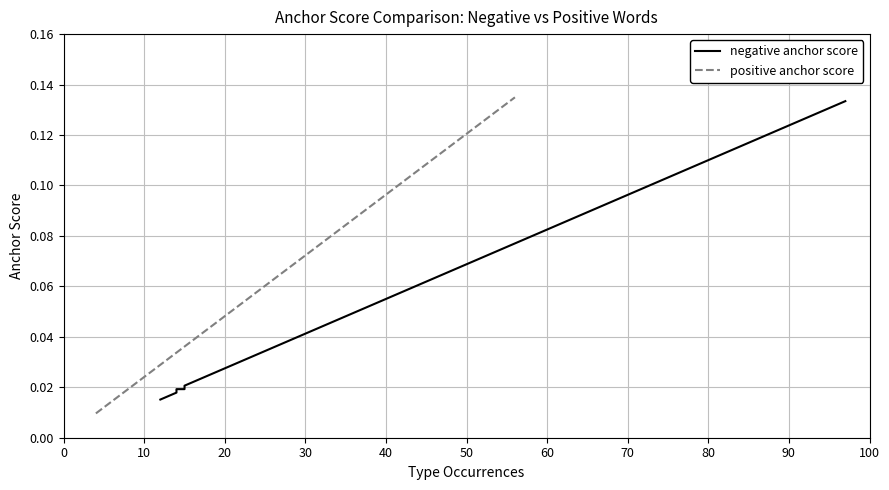

List the series in order of their overall mean, lowest first.

negative anchor score, positive anchor score